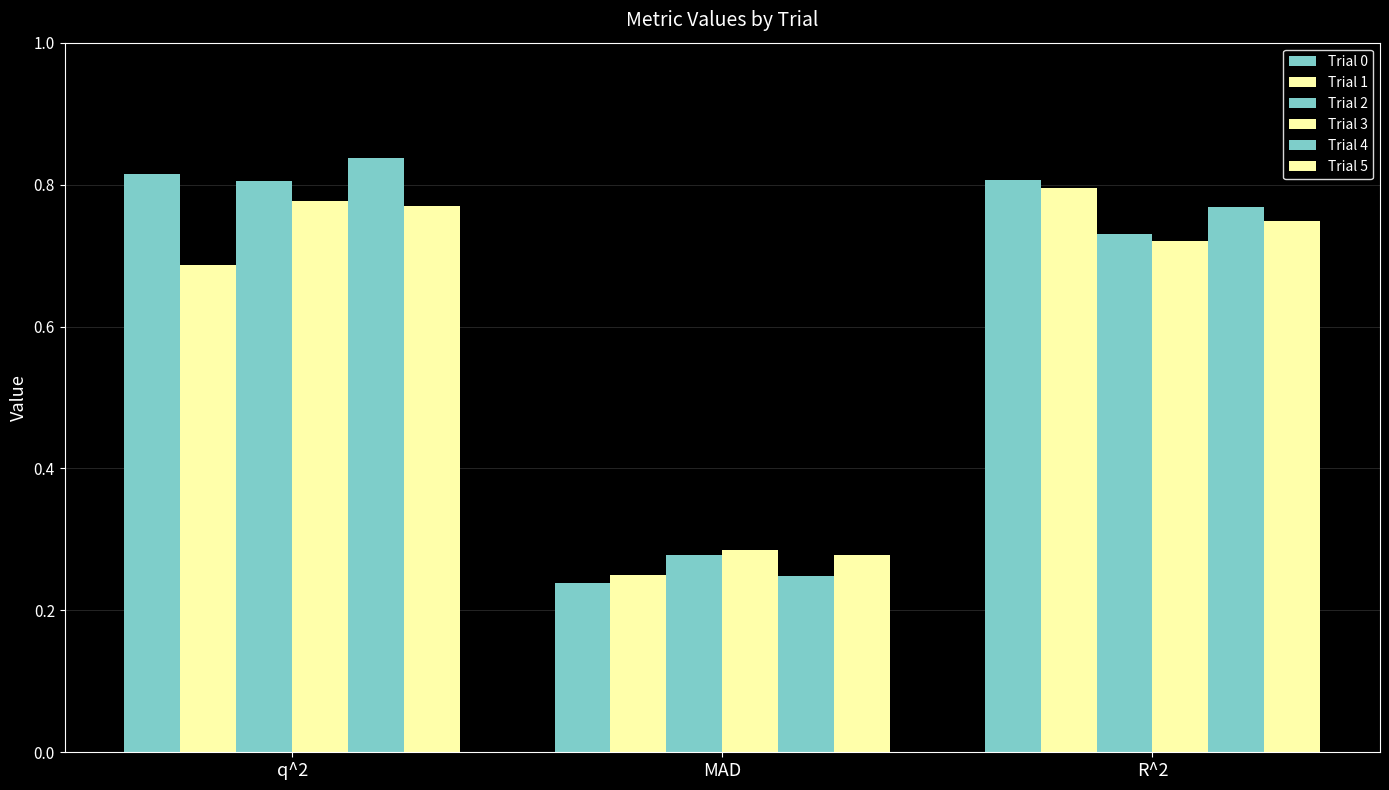

At how many categories does at least one series exceed 0?

3